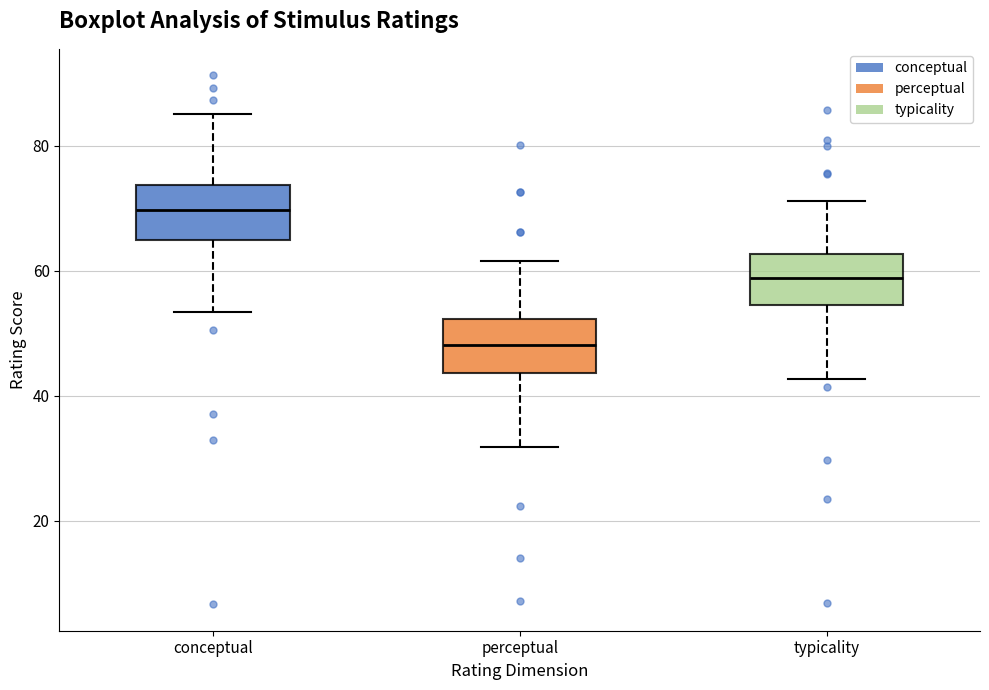

Where does the median line of the box for perceptual sit on the y-axis? The values are not printed on the chart, so give them approximately, as read against the axis.

48